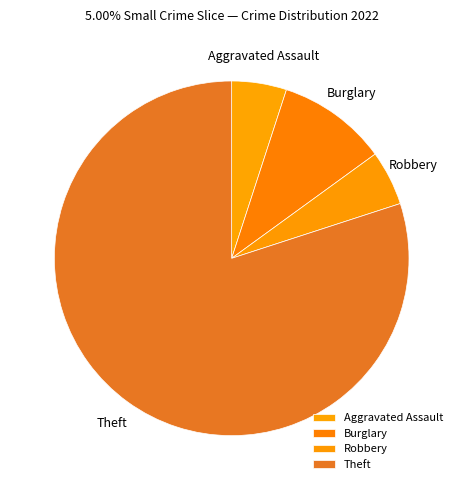

Which slice is the largest?

Theft